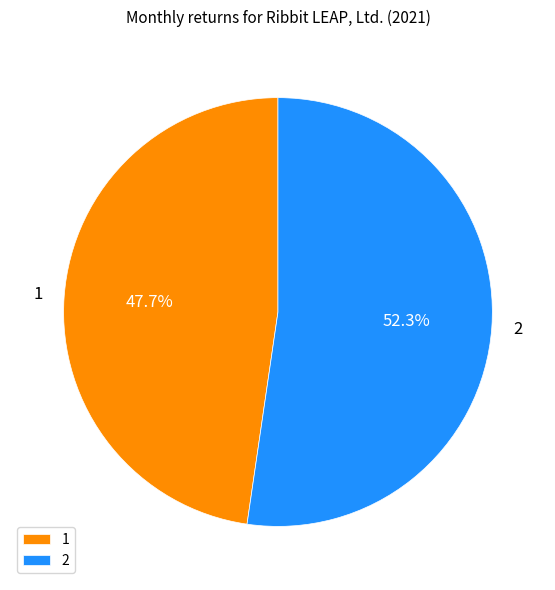

Which category accounts for the majority?

2